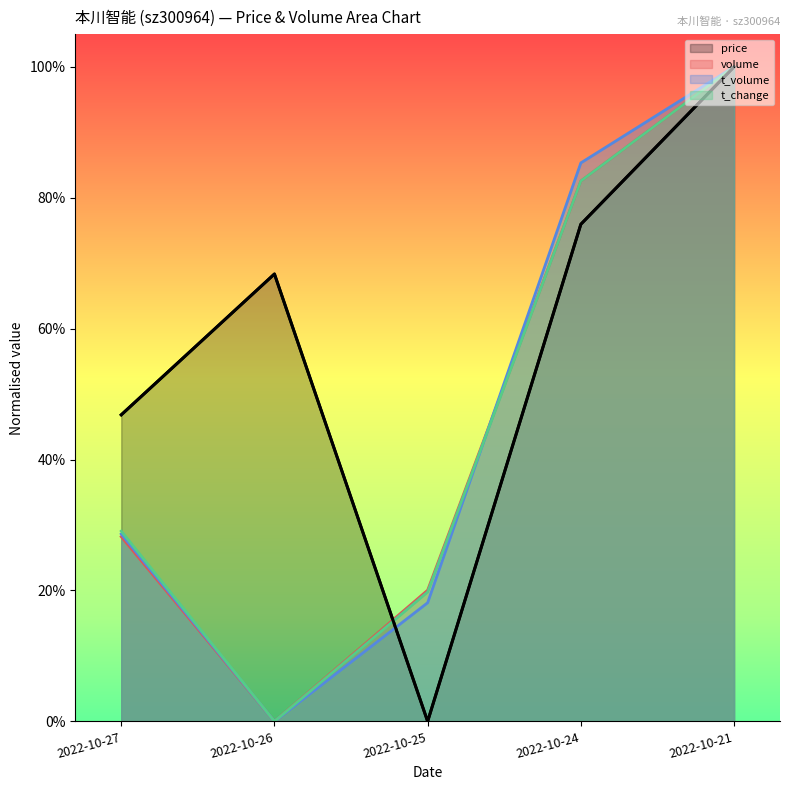

What is the difference between the maximum and second lowest values in the t_change series?

0.8